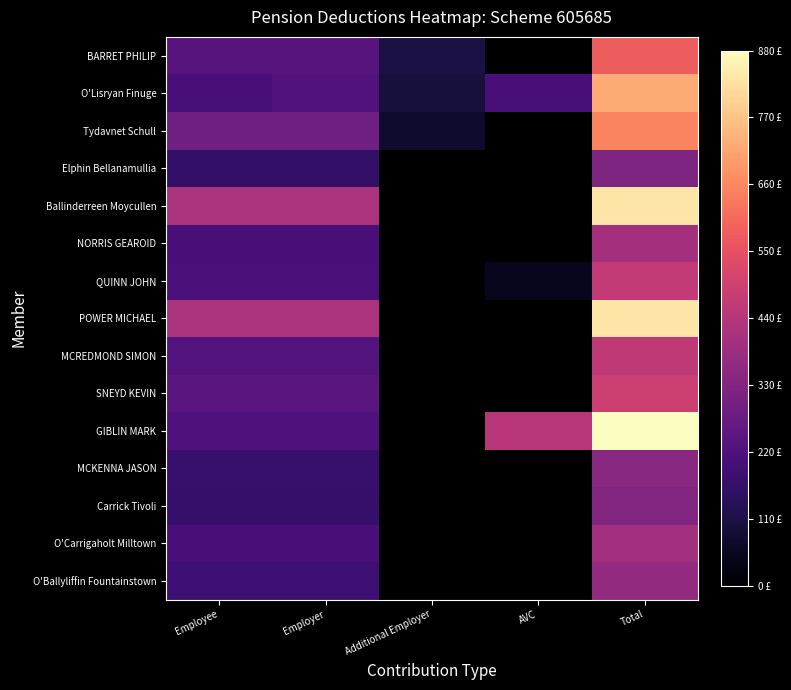

Between AVC and Additional Employer, which is larger?

Additional Employer